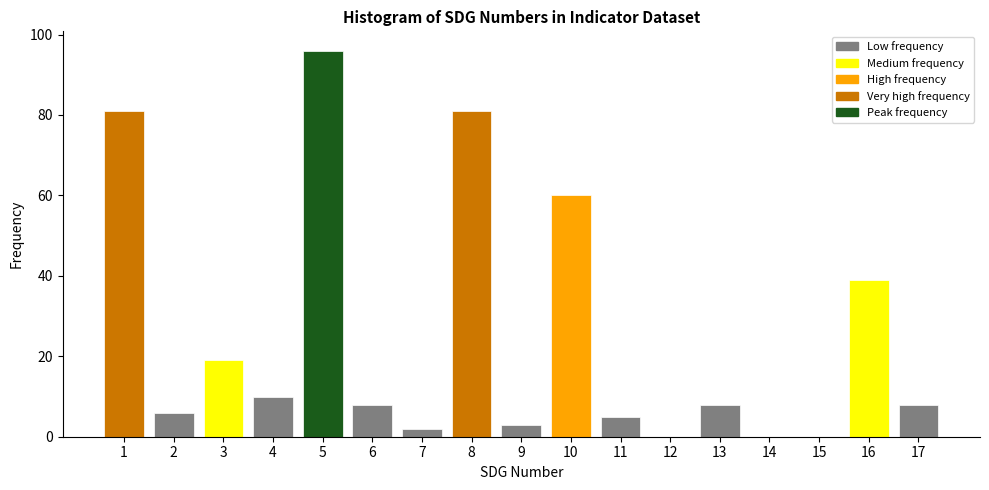

Reading left to right, list every bar in this chart as the range it spans on the x-axis followed by its height. The values are not printed on the chart, so give them approximately, as read against the axis.

0.5 to 1.5: 82
1.5 to 2.5: 6
2.5 to 3.5: 20
3.5 to 4.5: 10
4.5 to 5.5: 96
5.5 to 6.5: 8
6.5 to 7.5: 2
7.5 to 8.5: 82
8.5 to 9.5: 4
9.5 to 10.5: 60
10.5 to 11.5: 6
11.5 to 12.5: 0
12.5 to 13.5: 8
13.5 to 14.5: 0
14.5 to 15.5: 0
15.5 to 16.5: 40
16.5 to 17.5: 8